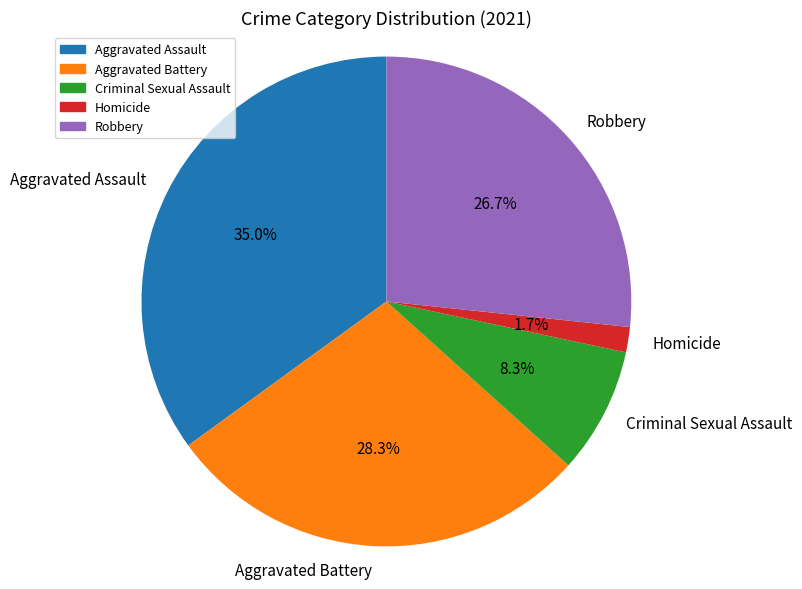

Which has a higher value, Robbery or Criminal Sexual Assault?

Robbery